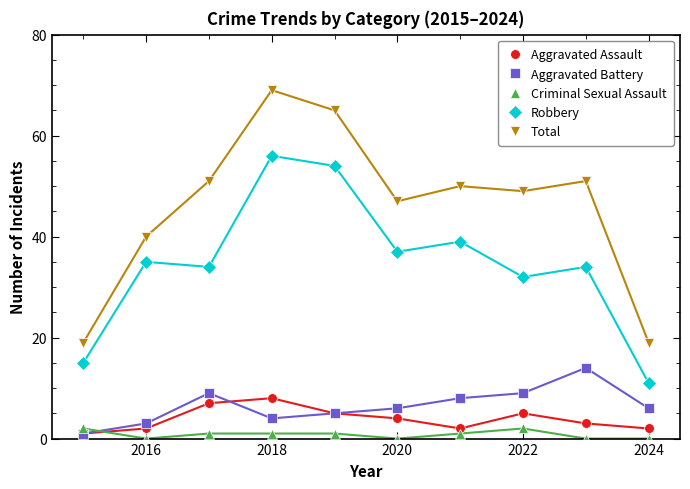

True or false: Aggravated Battery has more than 0 interior local peaks.

True